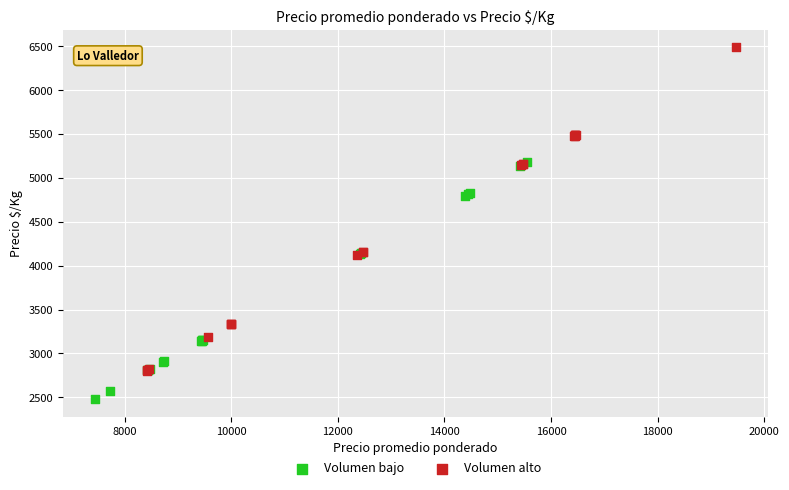

Which series has the largest Y range (max minus min)?

Volumen alto